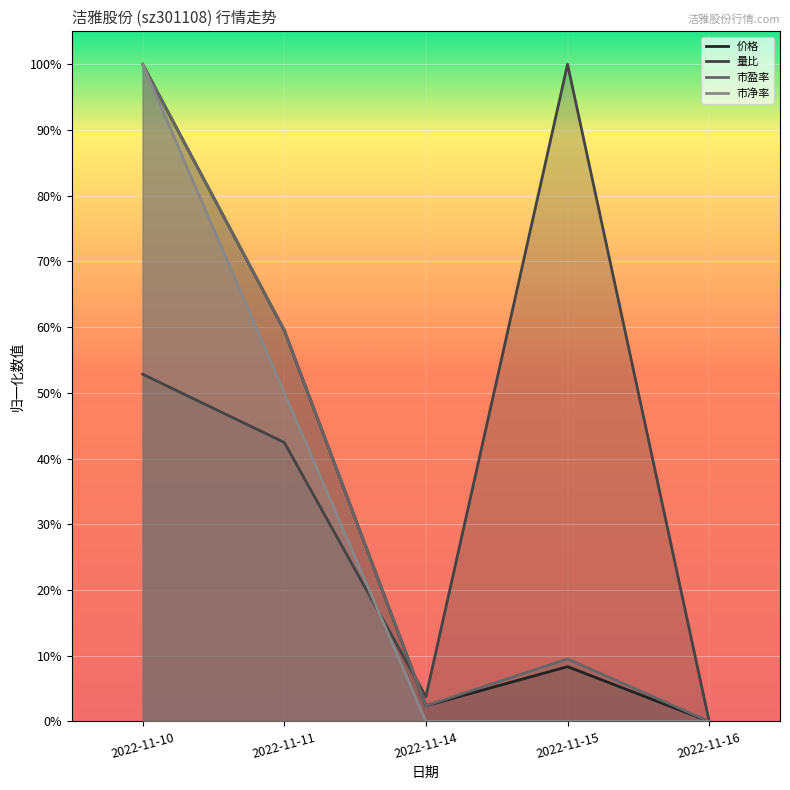

Which series has the widest spread of values?

价格